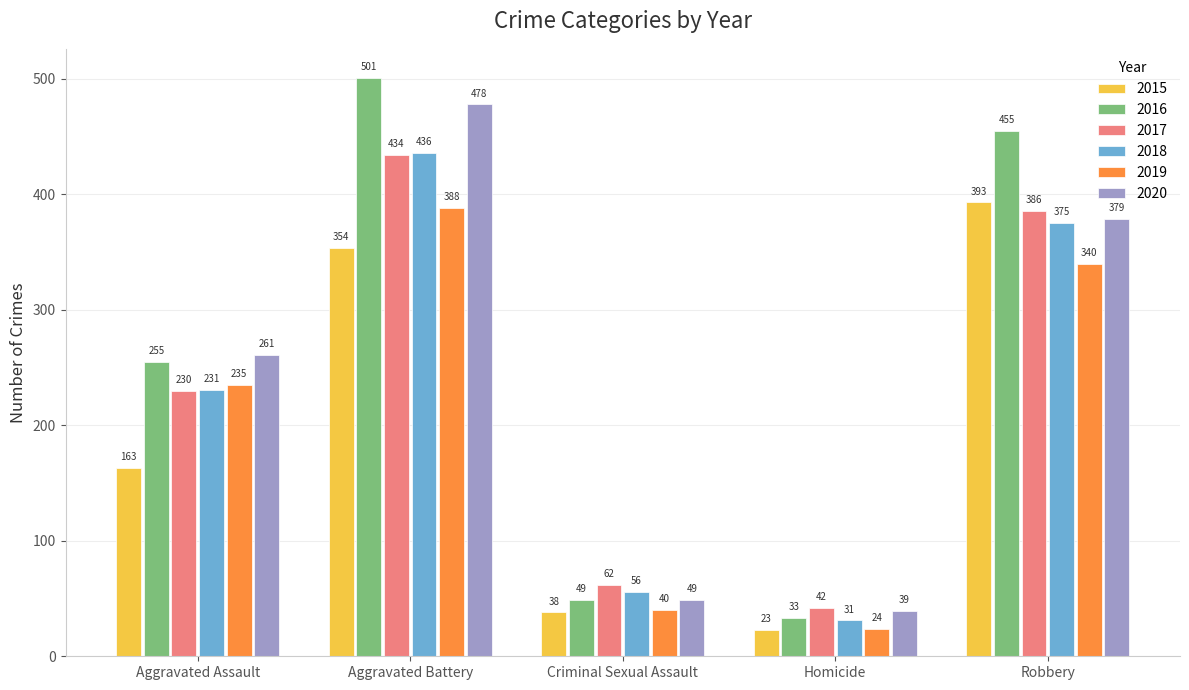

Reading left to right, transcribe all the data shown in this chart.

2015: Aggravated Assault=163	Aggravated Battery=354	Criminal Sexual Assault=38	Homicide=23	Robbery=393
2016: Aggravated Assault=255	Aggravated Battery=501	Criminal Sexual Assault=49	Homicide=33	Robbery=455
2017: Aggravated Assault=230	Aggravated Battery=434	Criminal Sexual Assault=62	Homicide=42	Robbery=386
2018: Aggravated Assault=231	Aggravated Battery=436	Criminal Sexual Assault=56	Homicide=31	Robbery=375
2019: Aggravated Assault=235	Aggravated Battery=388	Criminal Sexual Assault=40	Homicide=24	Robbery=340
2020: Aggravated Assault=261	Aggravated Battery=478	Criminal Sexual Assault=49	Homicide=39	Robbery=379